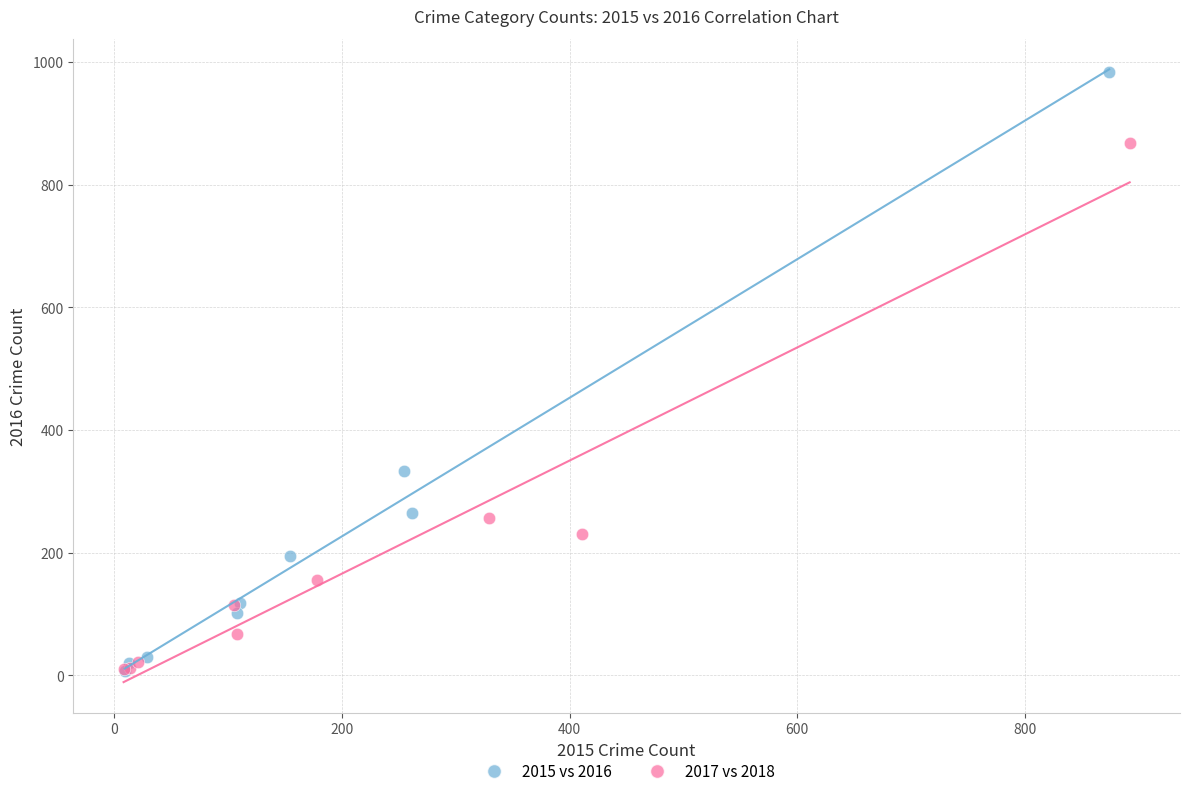

Which series contains the highest Y value?

2015 vs 2016